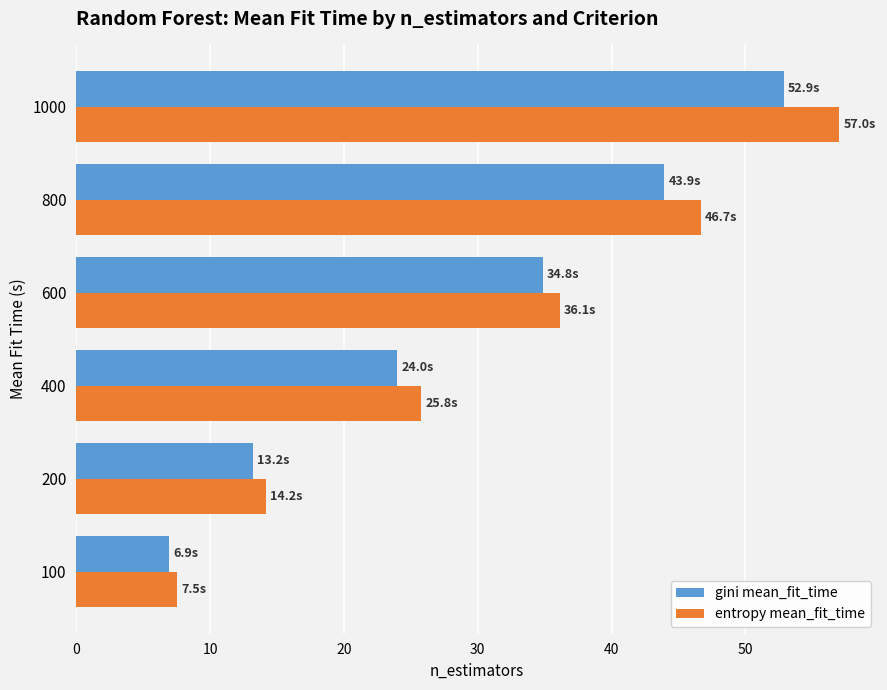

What is the difference between the maximum and minimum values in the entropy mean_fit_time series?

49.5